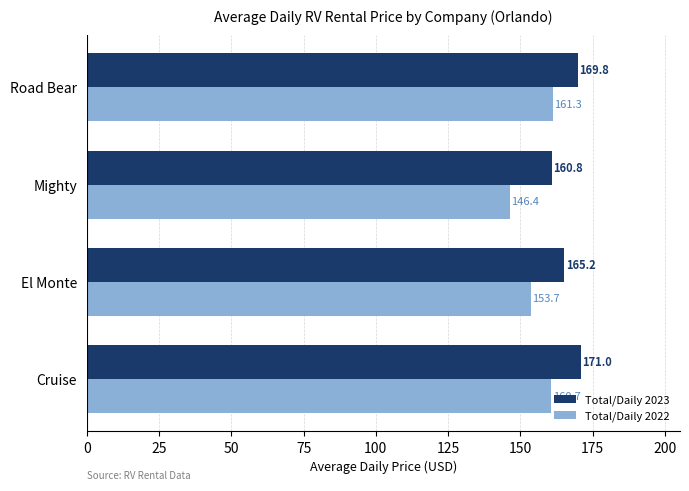

Between Cruise and Road Bear, which series saw the biggest shift?

Total/Daily 2023